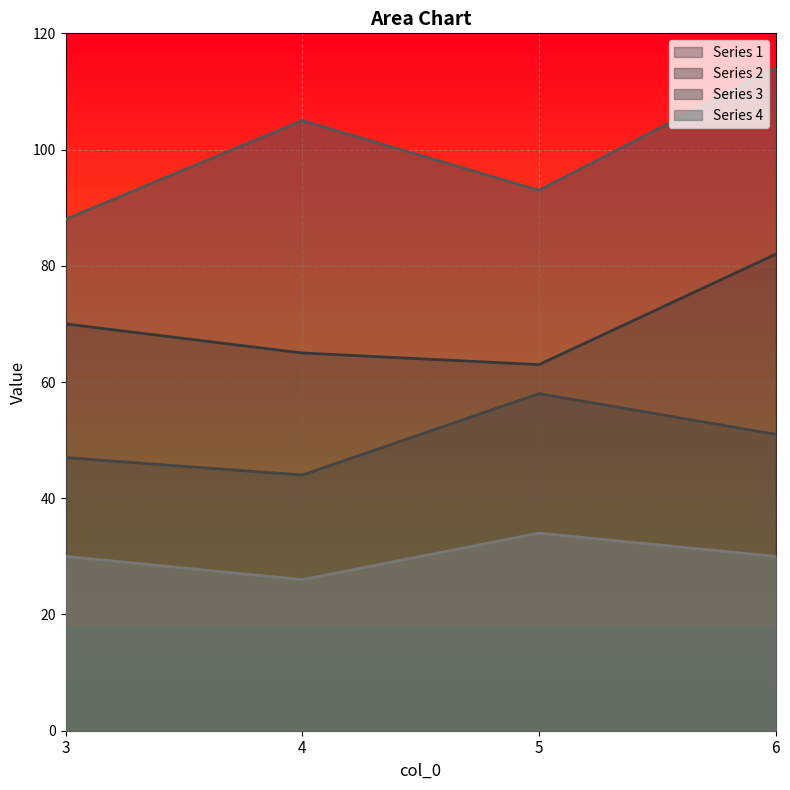

At which label is Series 3 closest to 101?

4